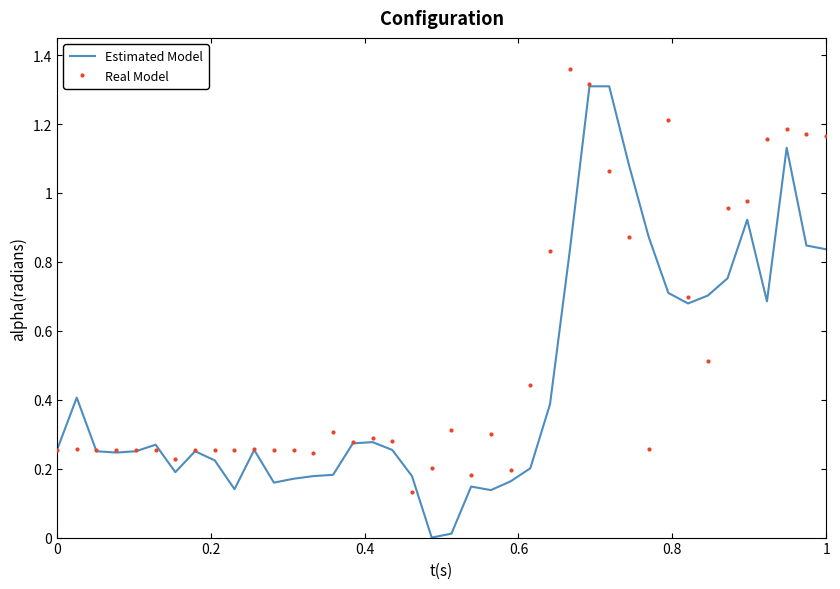

Which series has the widest spread of values?

Estimated Model